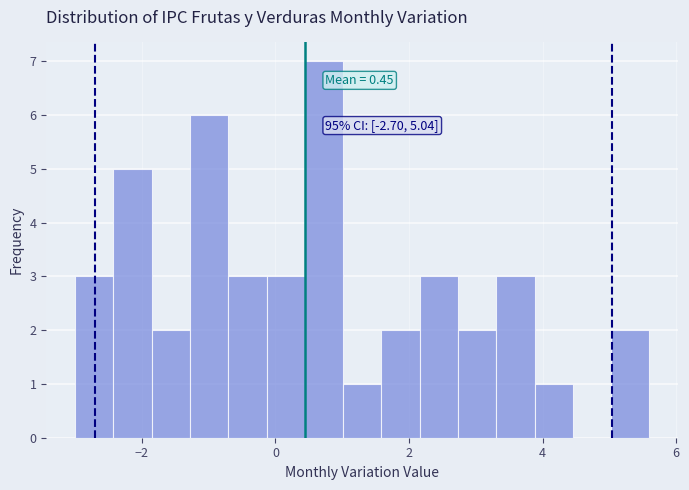

Around what value on the x-axis is the tallest bar? Give the approximate position of its centre, as read against the axis.

0.8